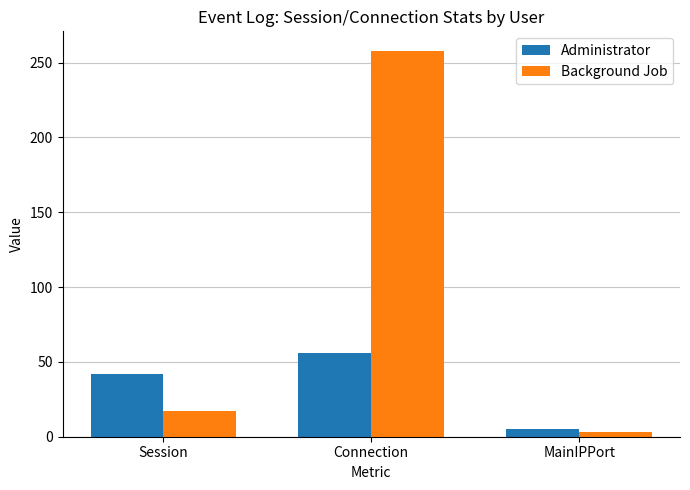

What is the spread (max minus min) of values at MainIPPort?

2